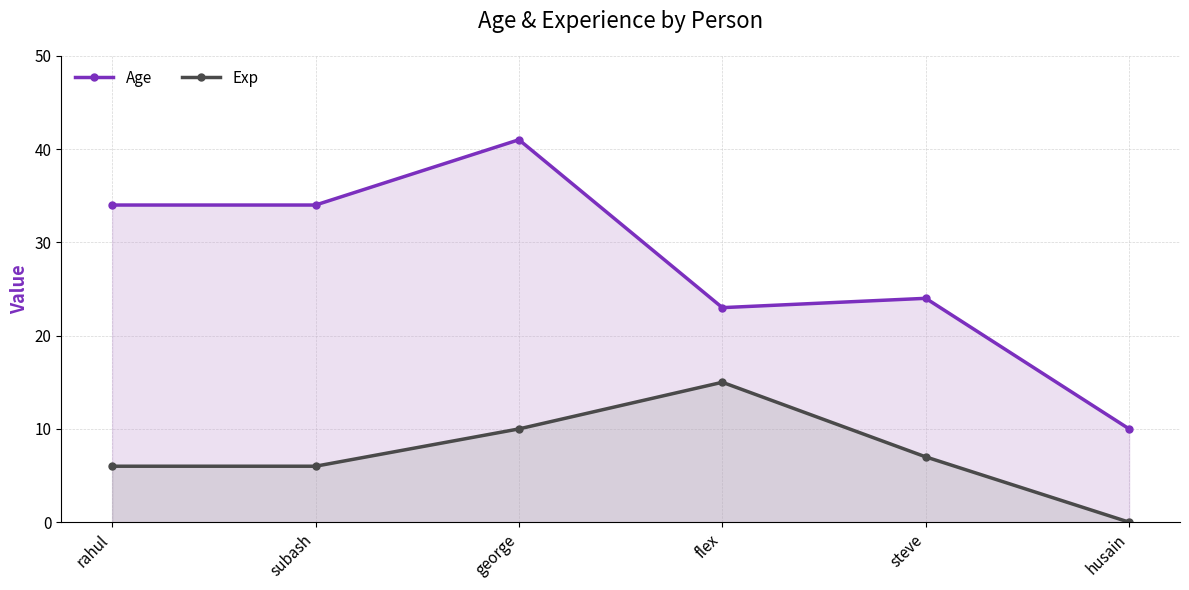

What position from the right is steve?

2